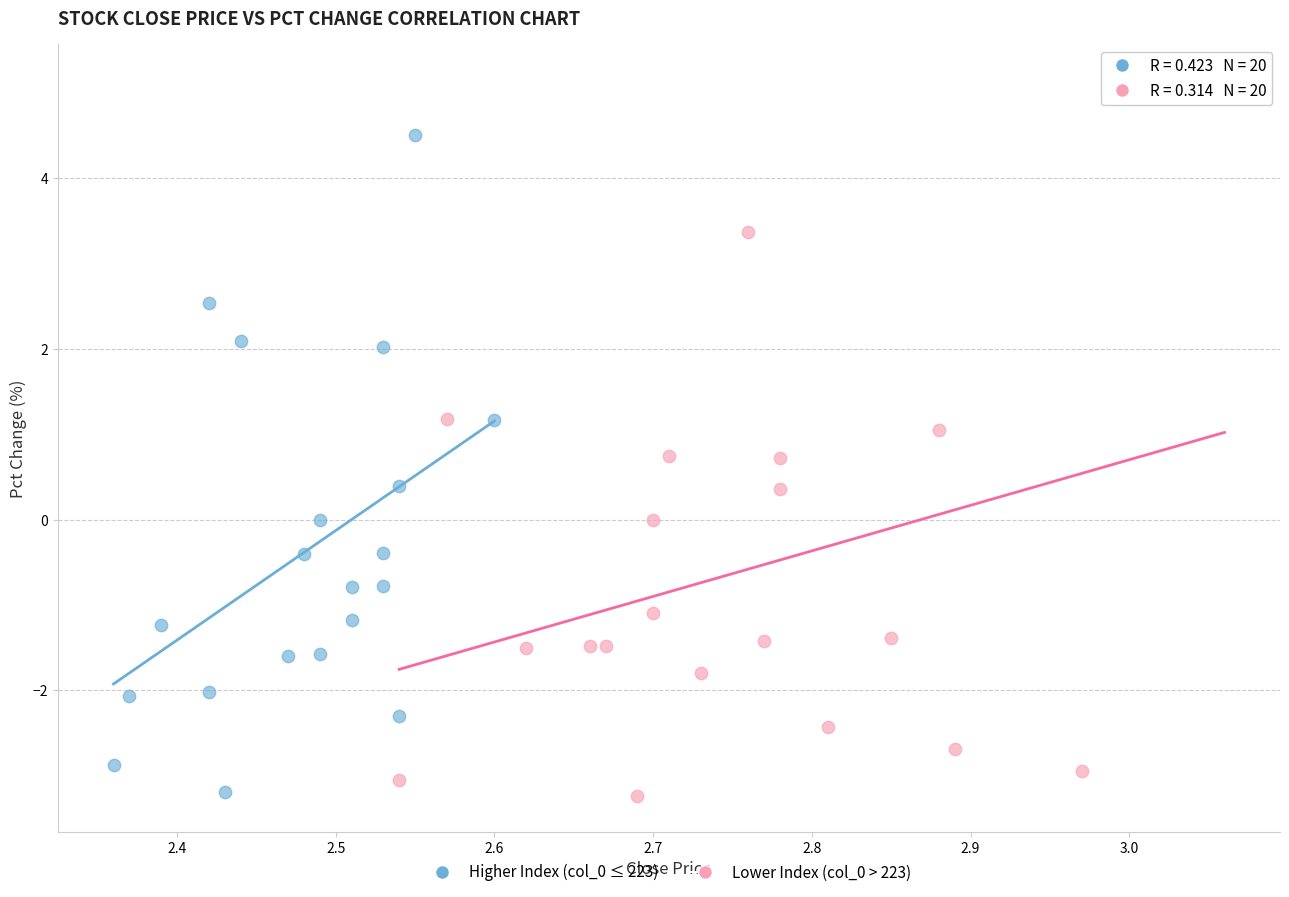

Which series has the largest Y range (max minus min)?

Lower Index (col_0 > 223)